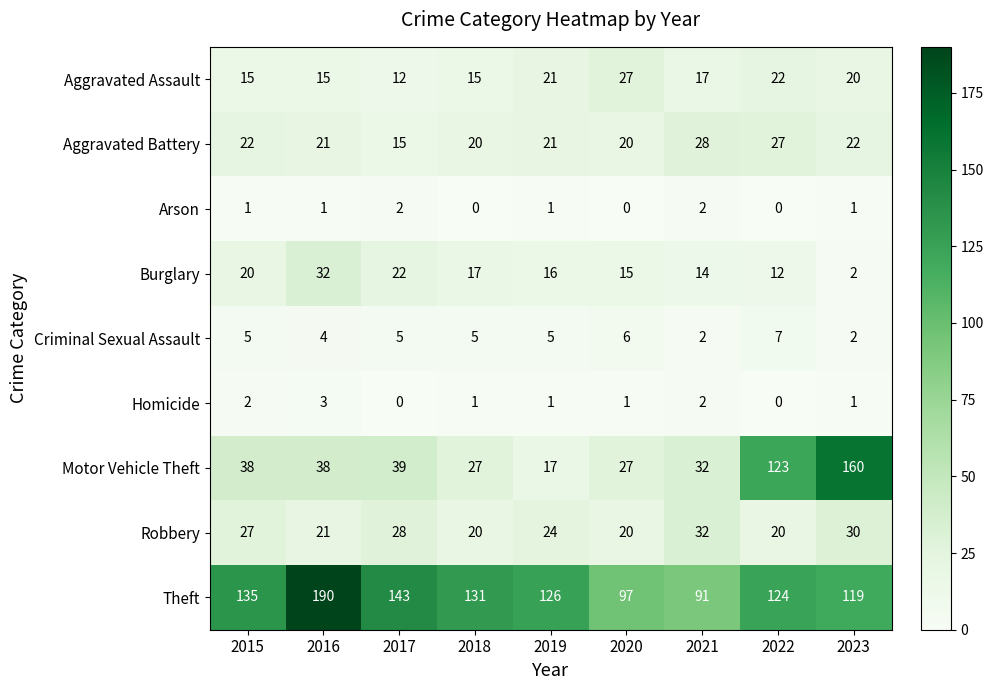

What is the difference between the maximum and minimum values in the Burglary series?

30